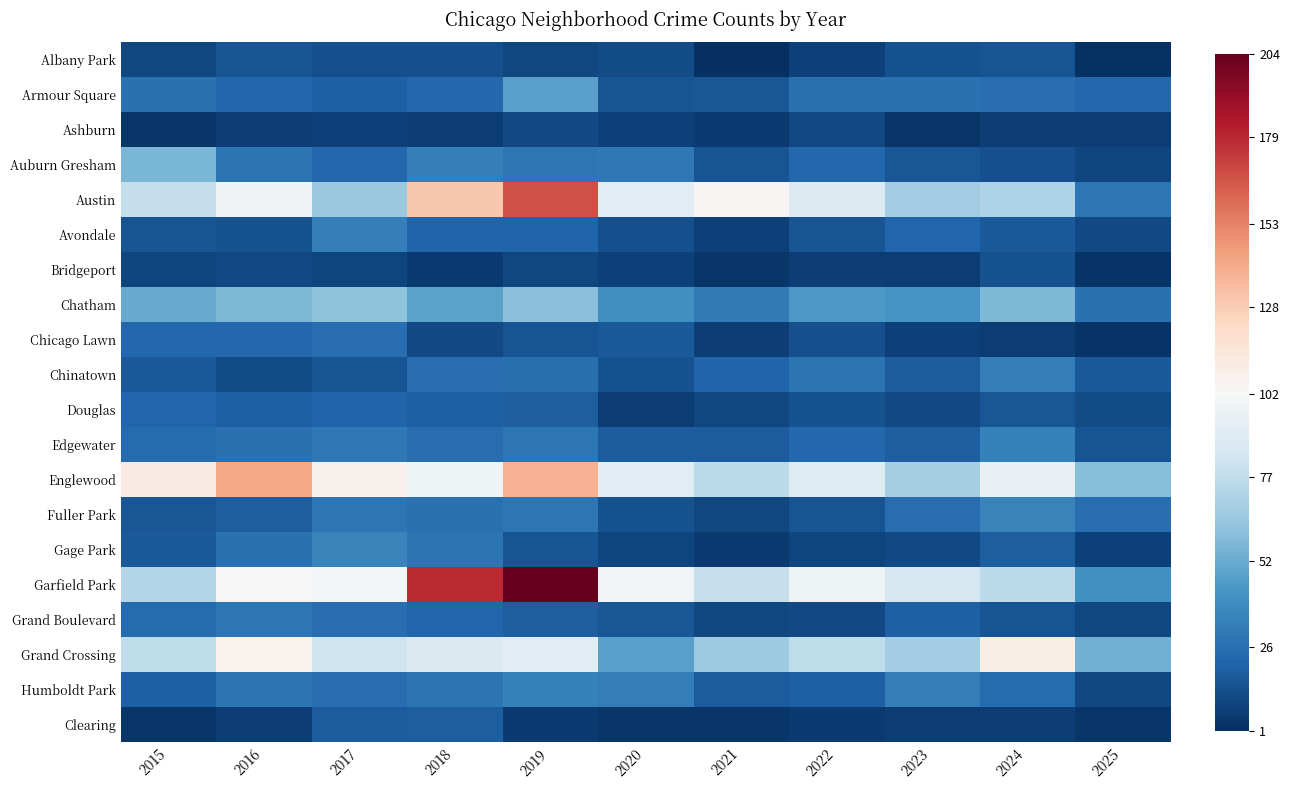

Which series has the widest spread of values?

Garfield Park